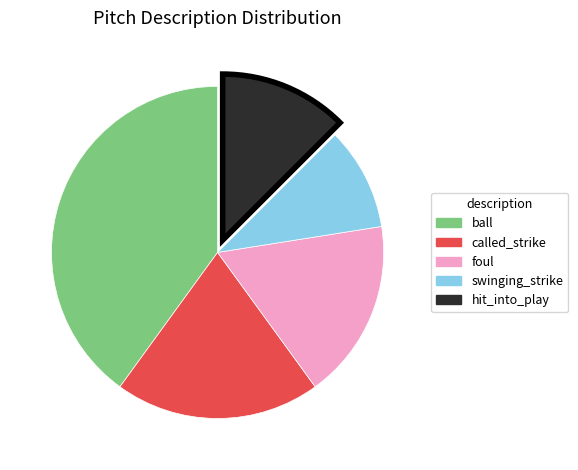

Does any single category account for the majority?

No